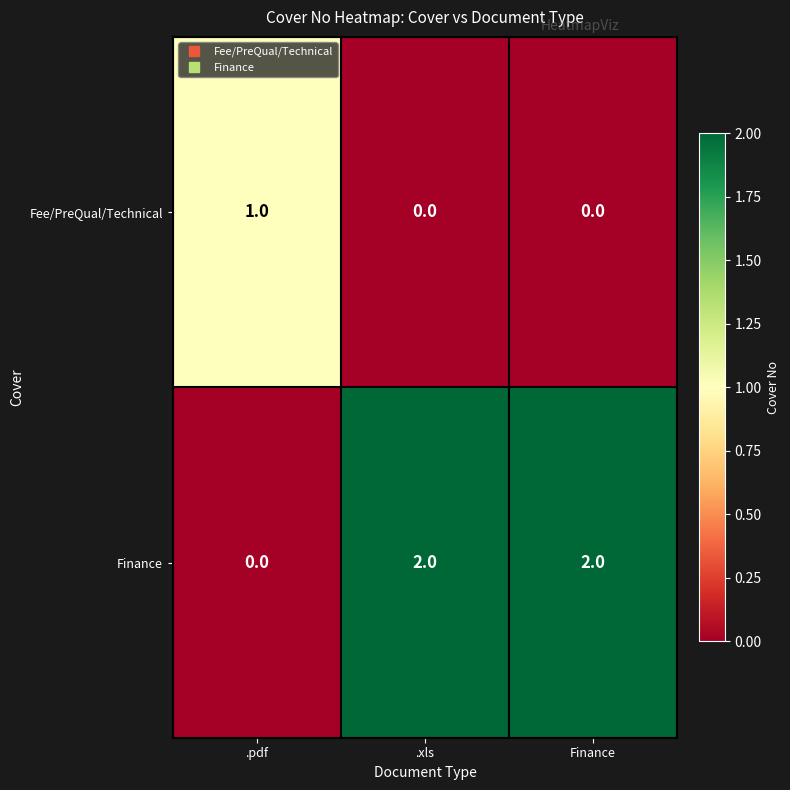

The Fee/PreQual/Technical series shows -1 at Finance. True or false?

False